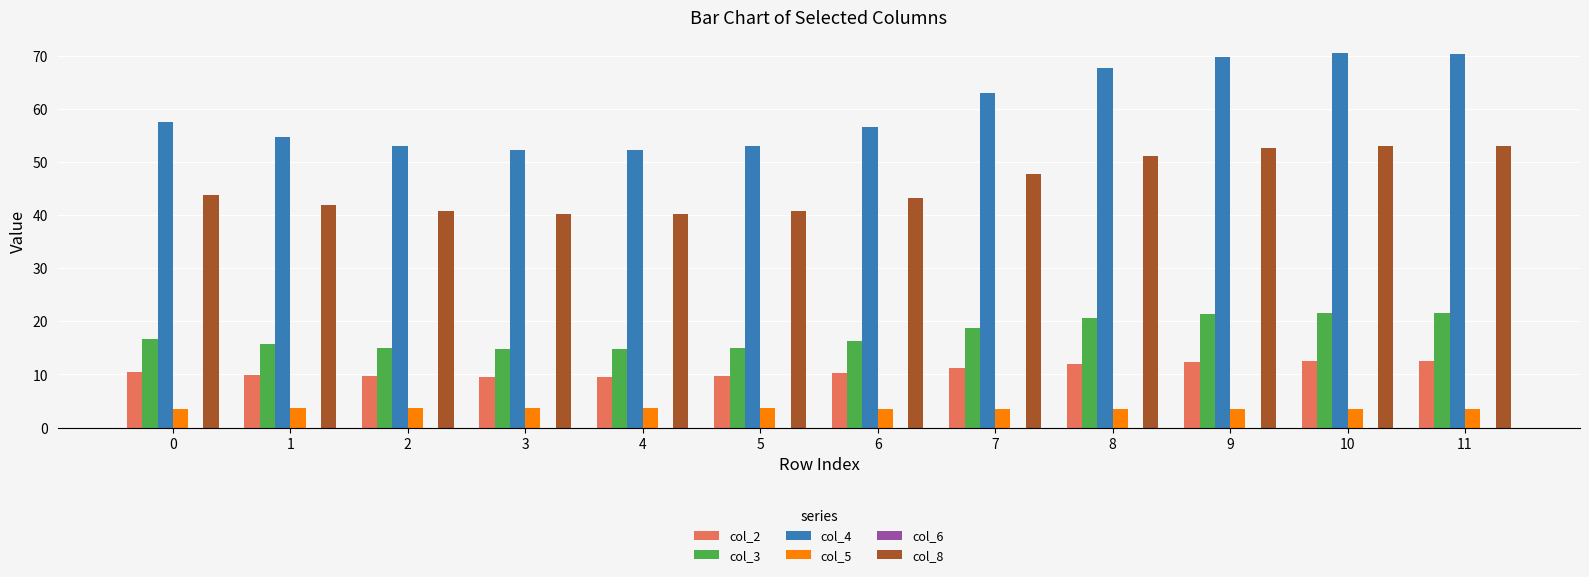

Rank the series by their maximum value, from highest to lowest.

col_4, col_8, col_3, col_2, col_5